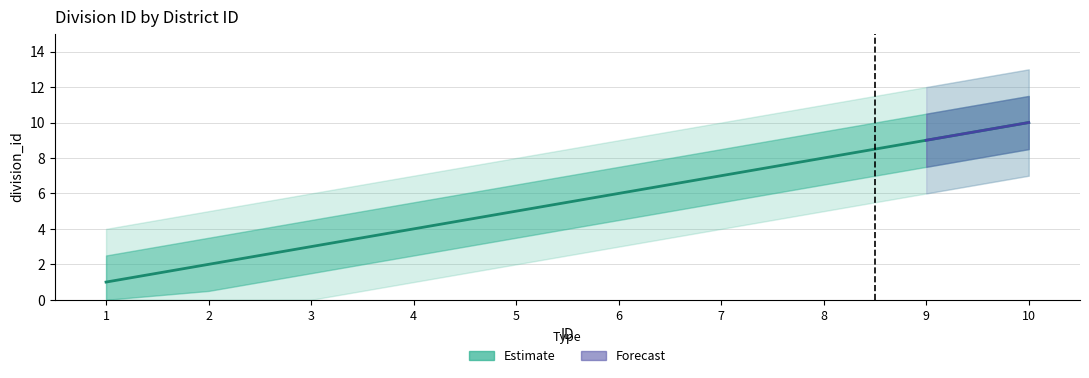

The chart shows a value of 9 at 9. True or false?

True